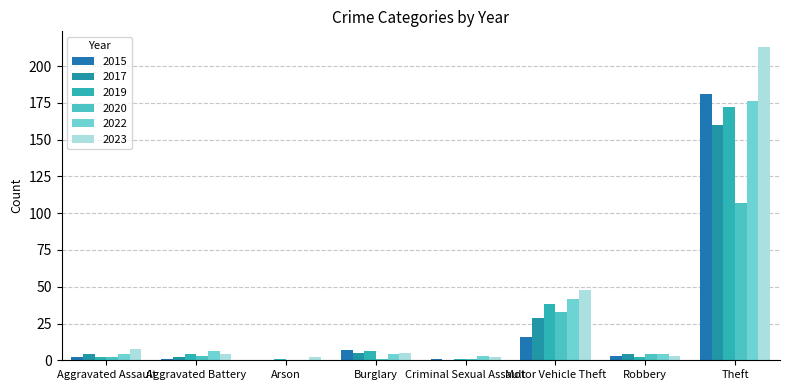

How many distinct data groups are displayed?

6